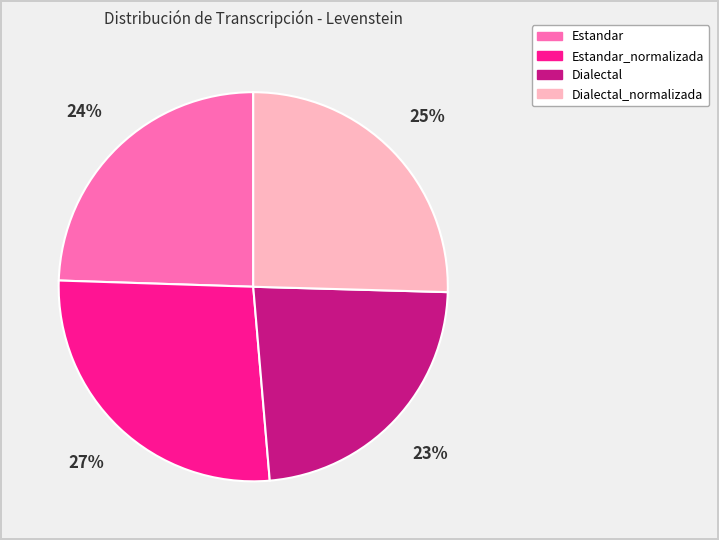

Which has a higher value, Estandar or Dialectal?

Estandar